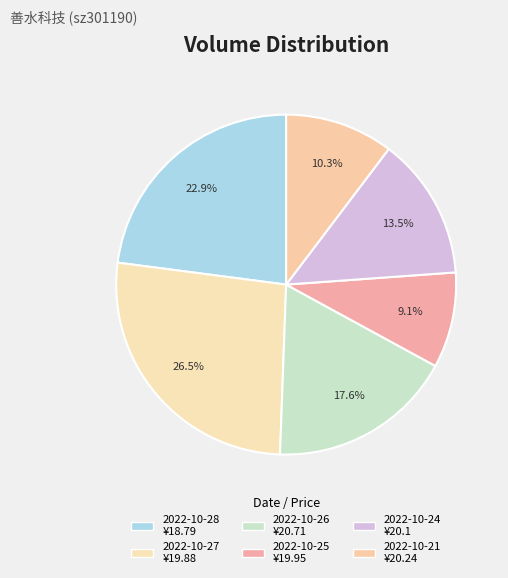

Combined, do 2022-10-27 and 2022-10-21 account for over 50%?

No